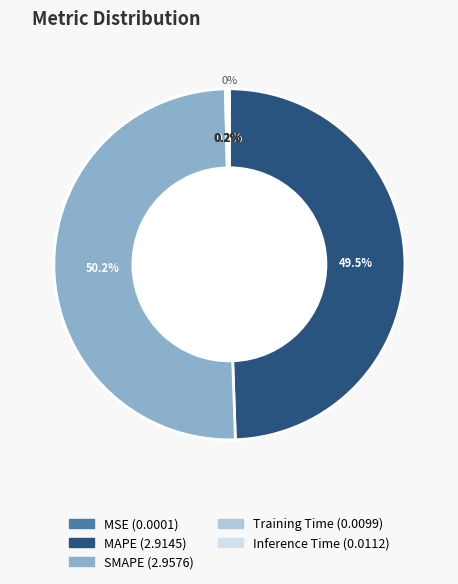

The Inference Time slice represents 0% of the pie. True or false?

True